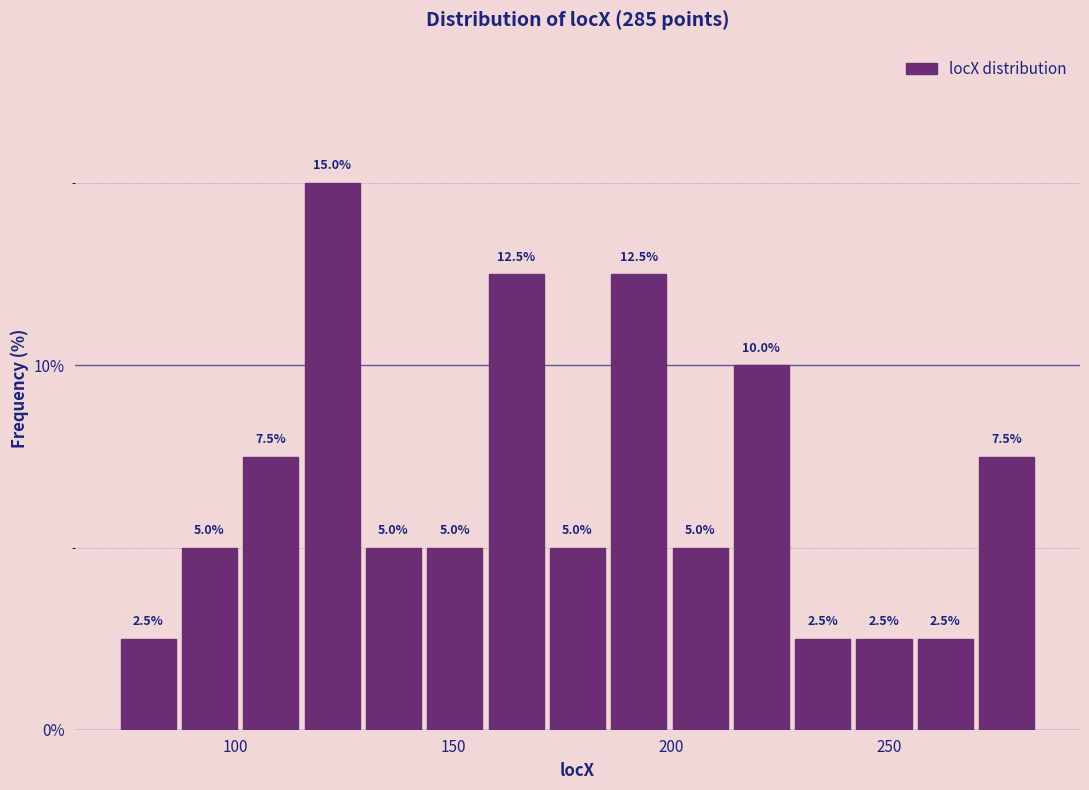

Around what value on the x-axis is the tallest bar? Give the approximate position of its centre, as read against the axis.

120